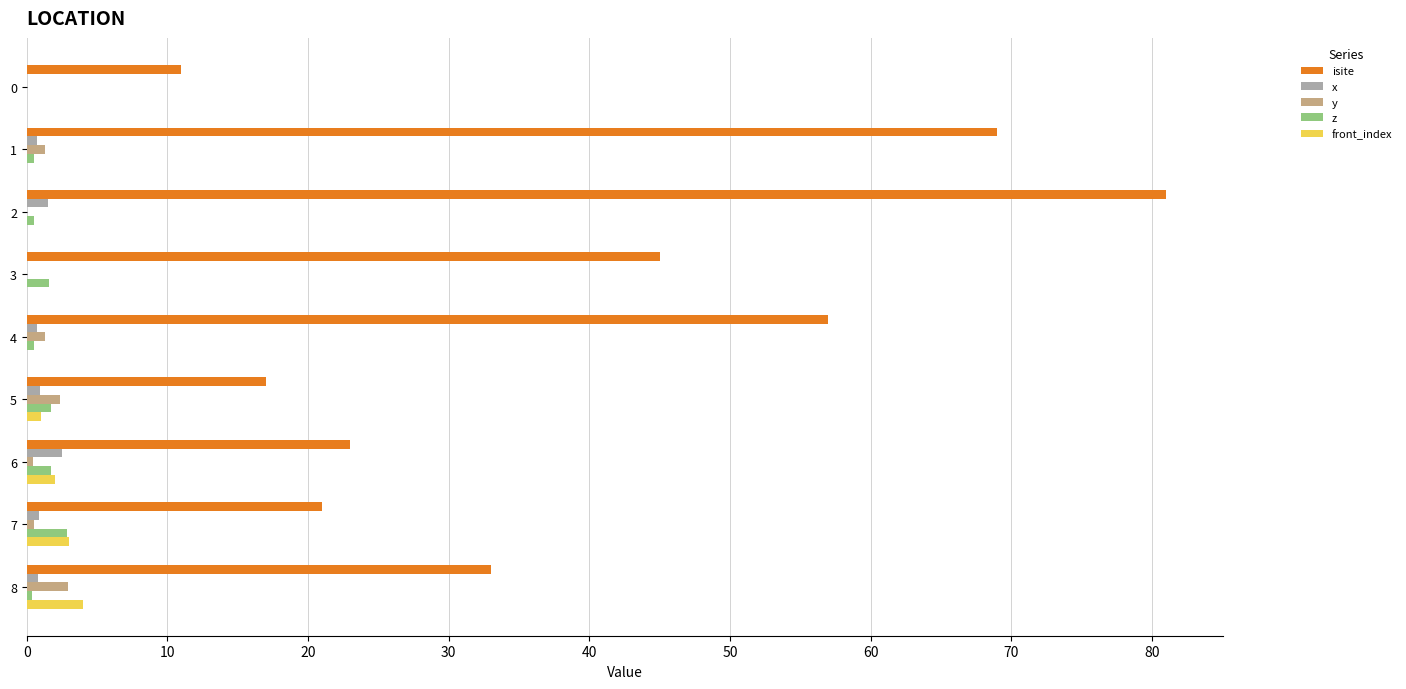

Count the number of data series in this chart.

5